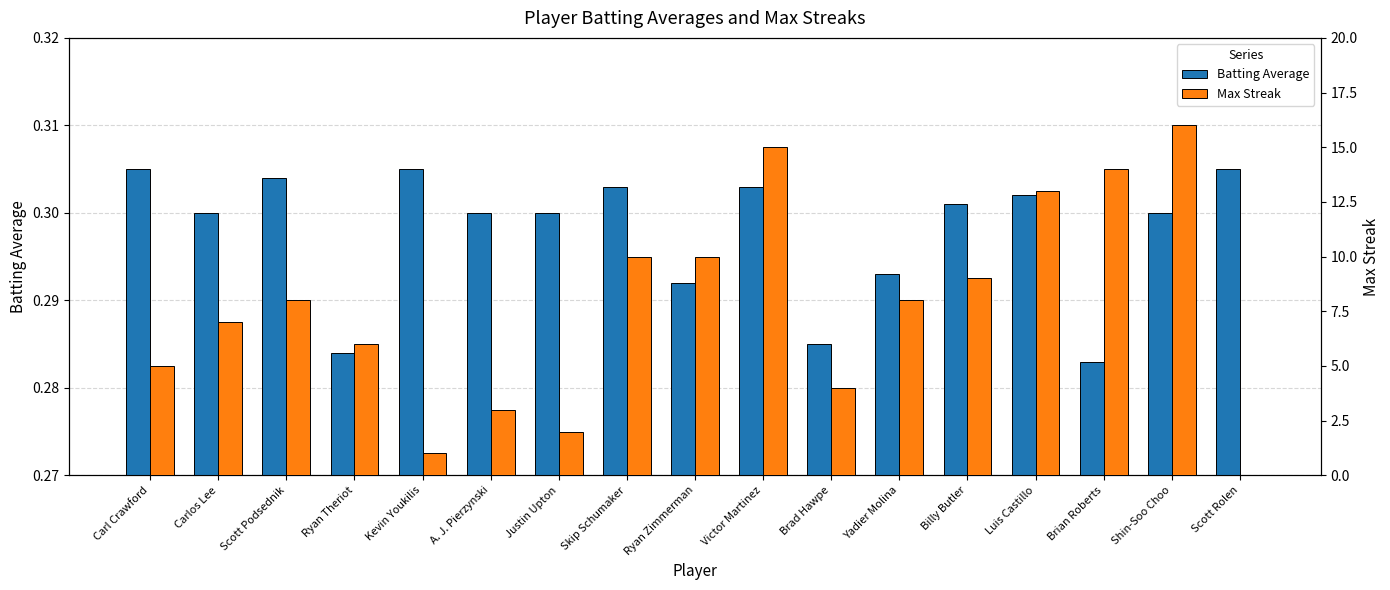

How many positive values does the Max Streak series have?

16